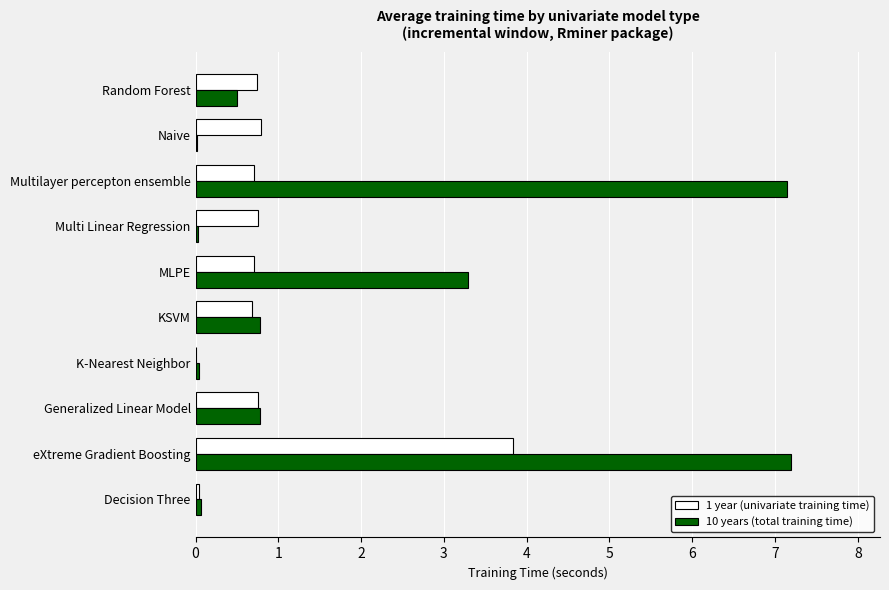

What are all the series names shown in the legend?

1 year (univariate training time), 10 years (total training time)